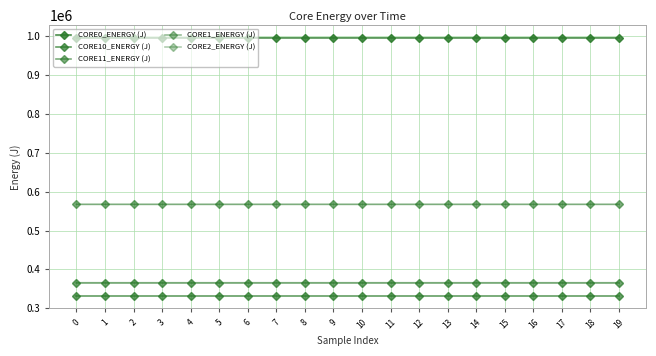

True or false: CORE1_ENERGY (J) and CORE2_ENERGY (J) cross at least once.

False